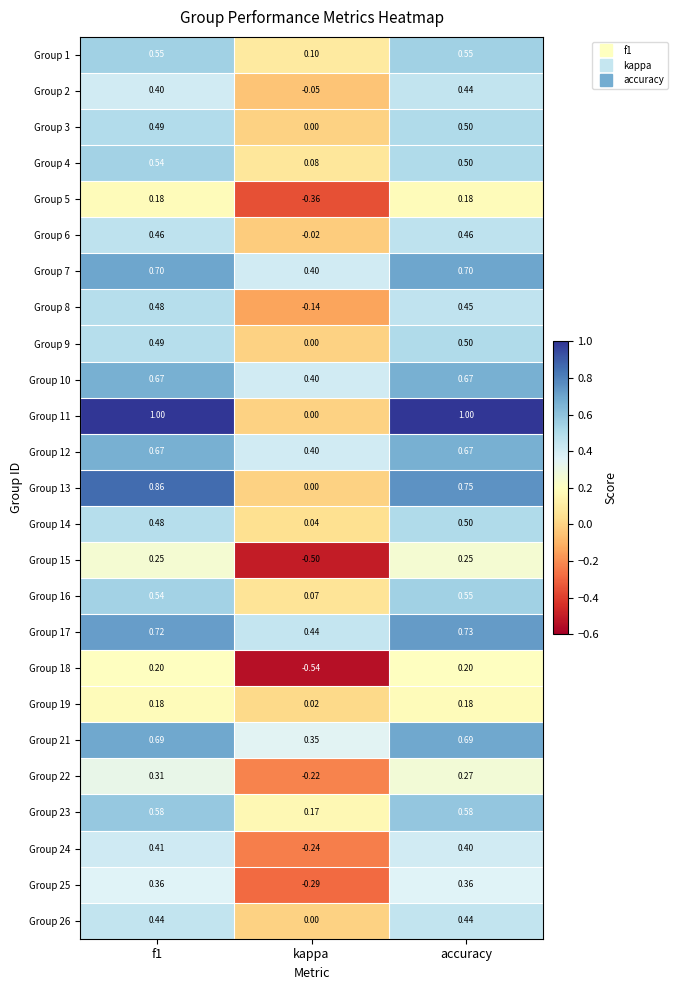

Where is Group 26 nearest to the value 0?

kappa